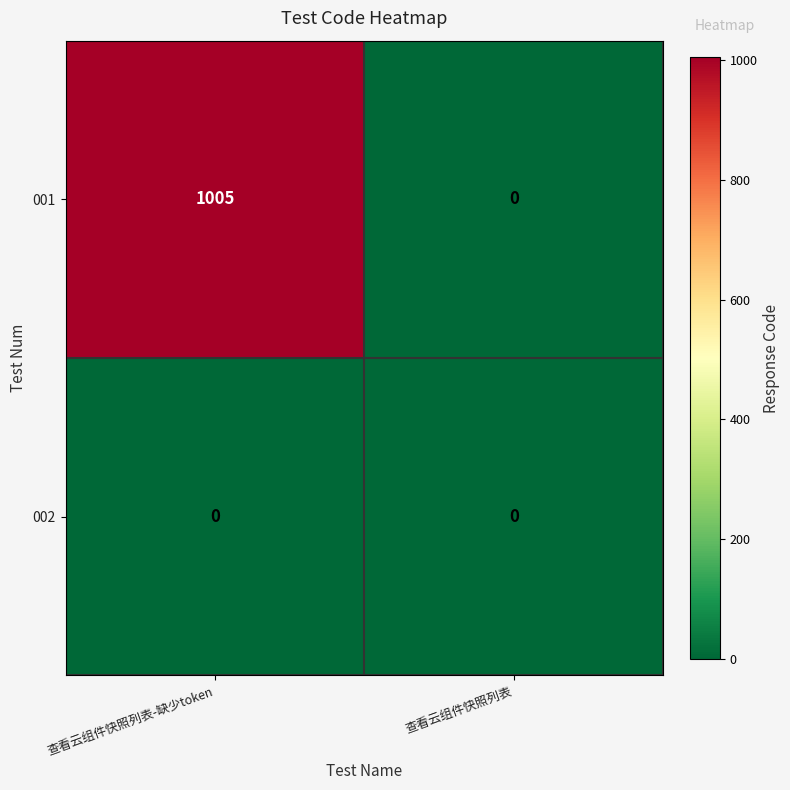

True or false: 001 has a value of 593 at 查看云组件快照列表-缺少token.

False